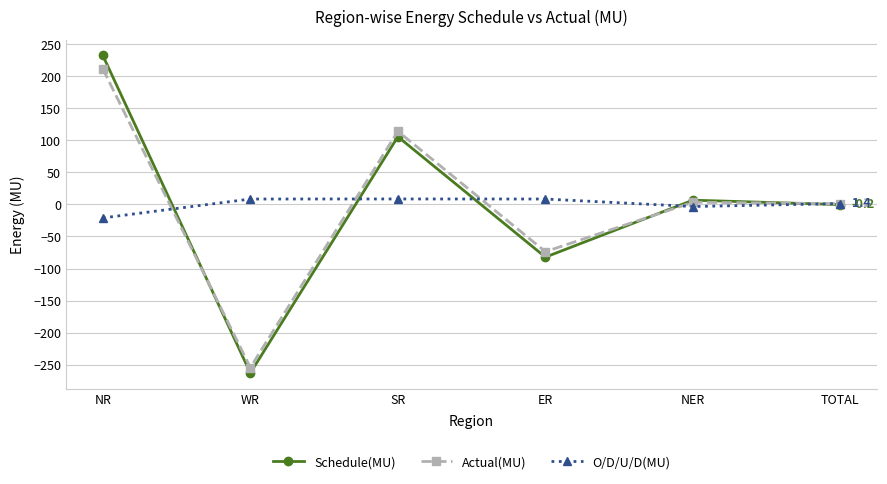

True or false: Schedule(MU) has a value of 110.6 at NR.

False